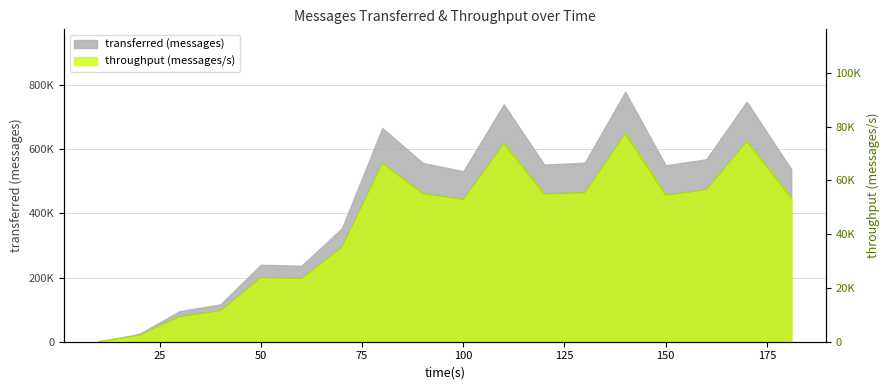

How many data points are above 54524?

8